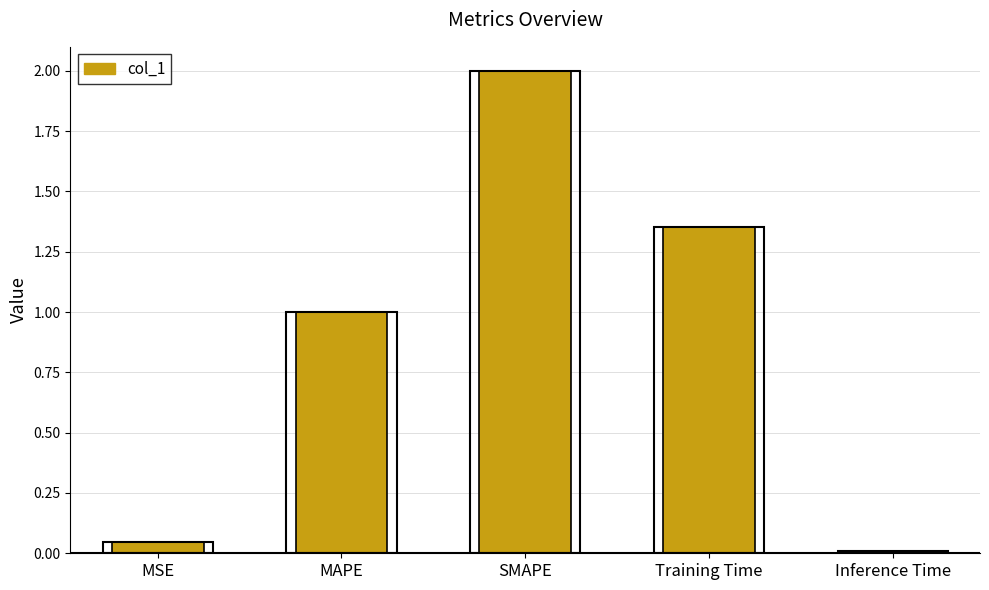

List the labels in order of value, smallest first.

Inference Time, MSE, MAPE, Training Time, SMAPE